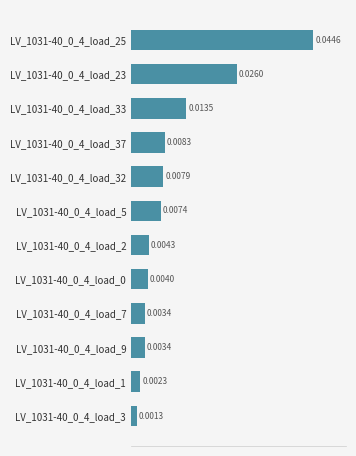

Does the chart contain any negative values?

No